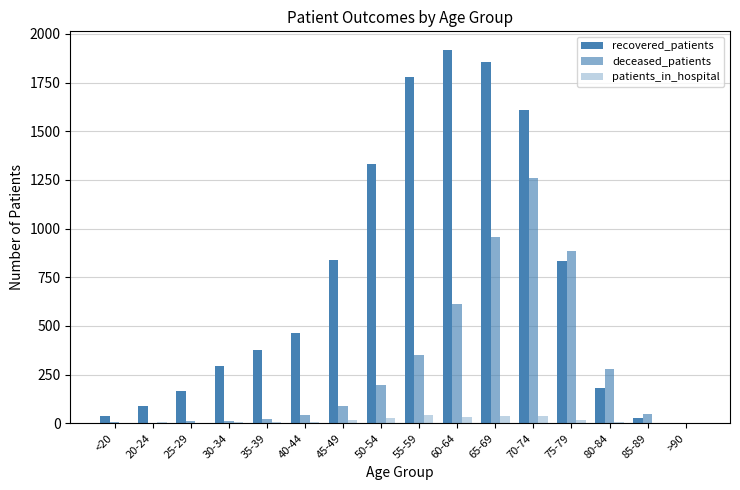

Reading left to right, what are all the values shown in this chart?

recovered_patients: 38	87	166	292	375	466	841	1333	1779	1917	1857	1609	832	183	29	4
deceased_patients: 6	0	11	11	23	42	87	198	349	614	957	1262	887	277	48	3
patients_in_hospital: 2	7	2	6	8	8	15	29	41	34	40	36	17	5	2	0